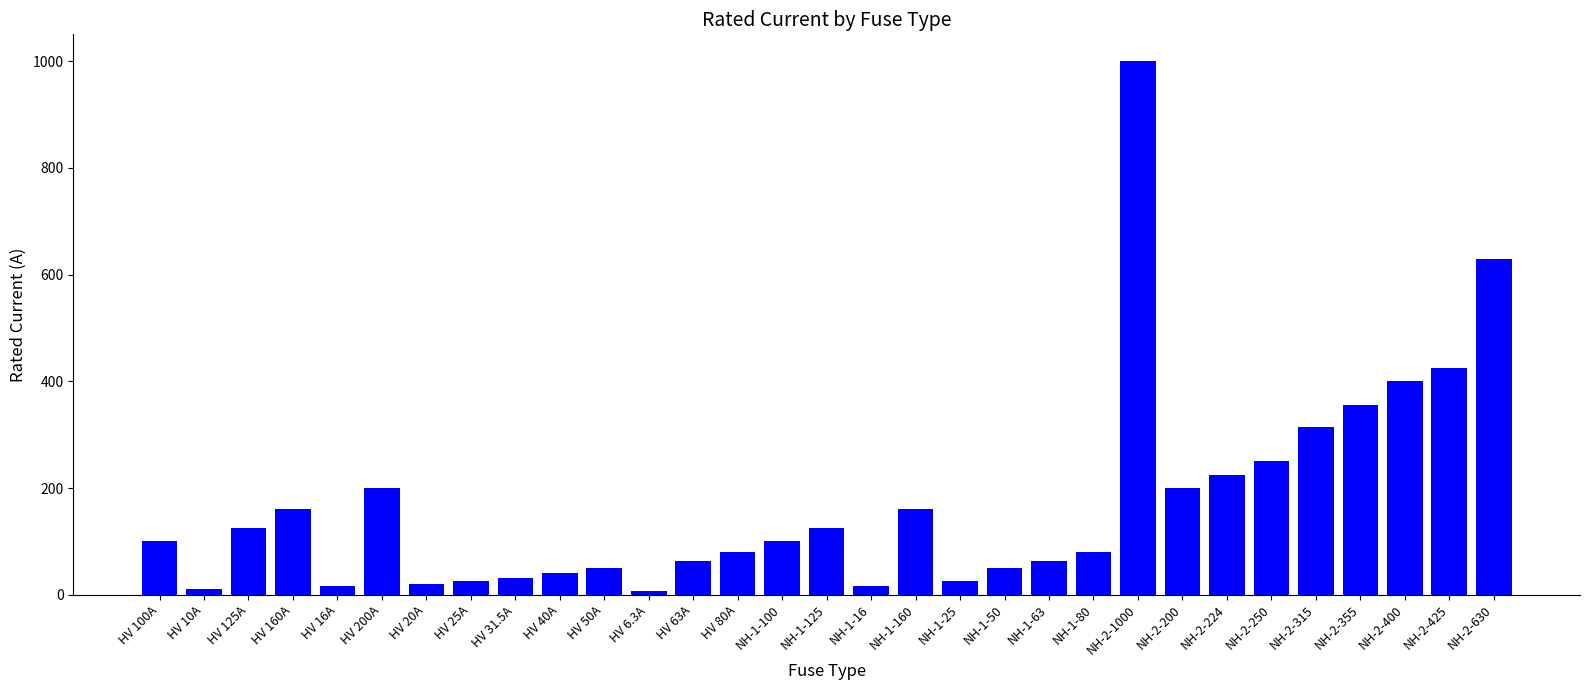

How many bars are there in total?

31